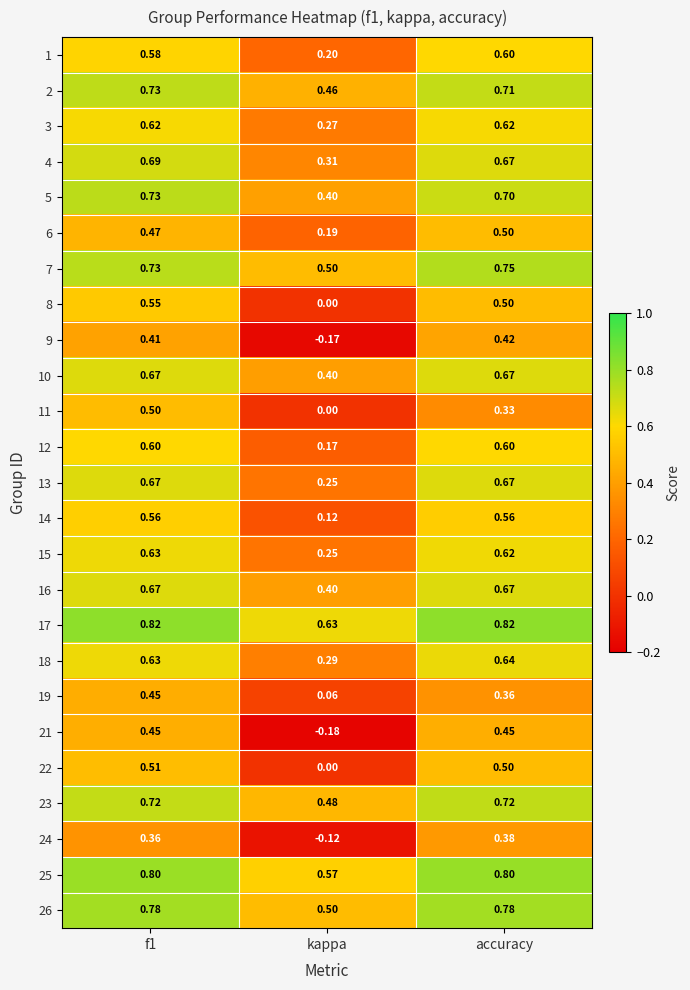

Which category has the lowest value across all series?

kappa